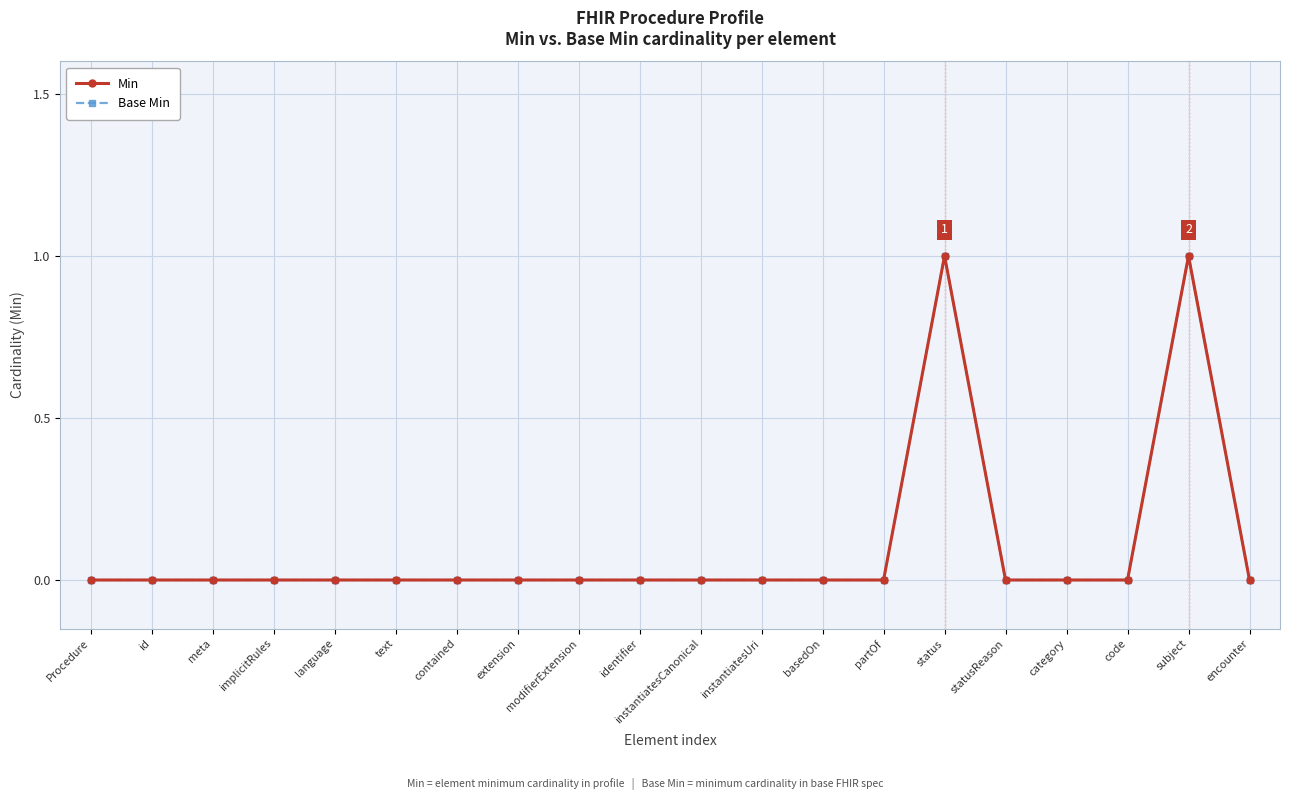

Which has a higher value, status or identifier?

status